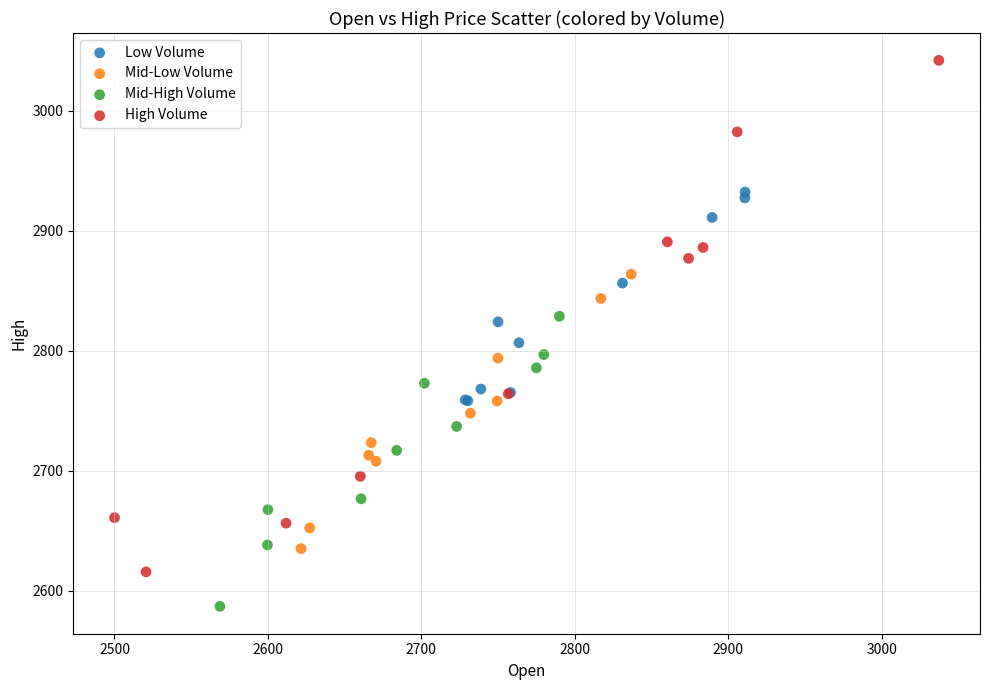

Which series contains the highest Y value?

High Volume